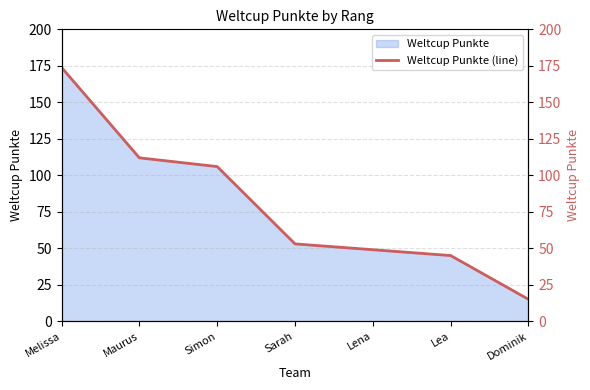

List the labels in order of value, largest first.

Melissa, Maurus, Simon, Sarah, Lena, Lea, Dominik